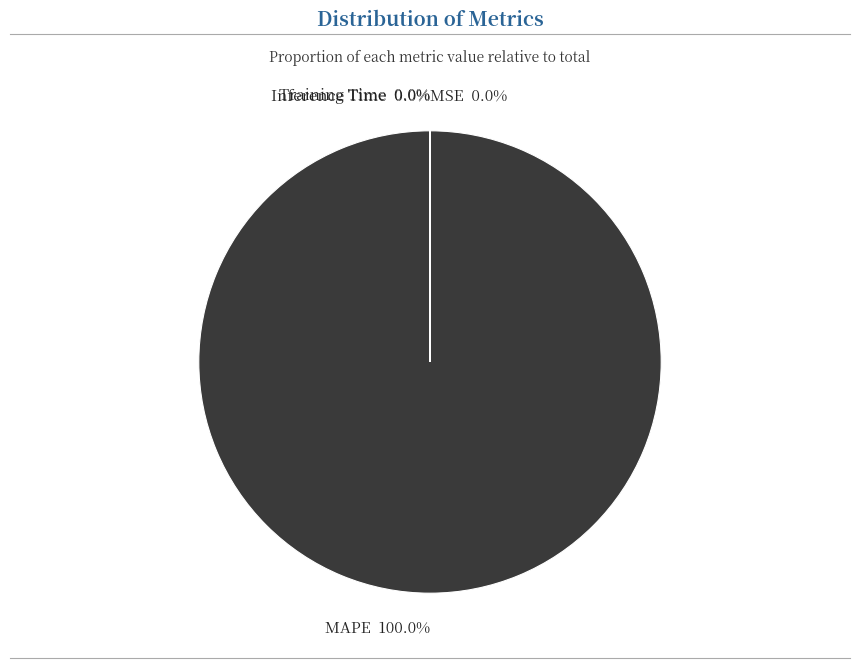

Rank the categories by value from lowest to highest.

SMAPE, Inference Time, Training Time, MSE, MAPE